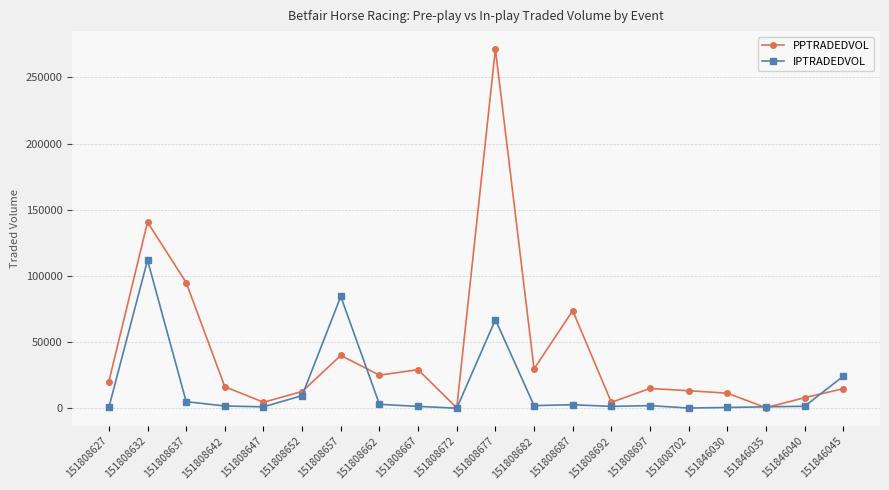

Where is PPTRADEDVOL nearest to the value 135868?

151808632